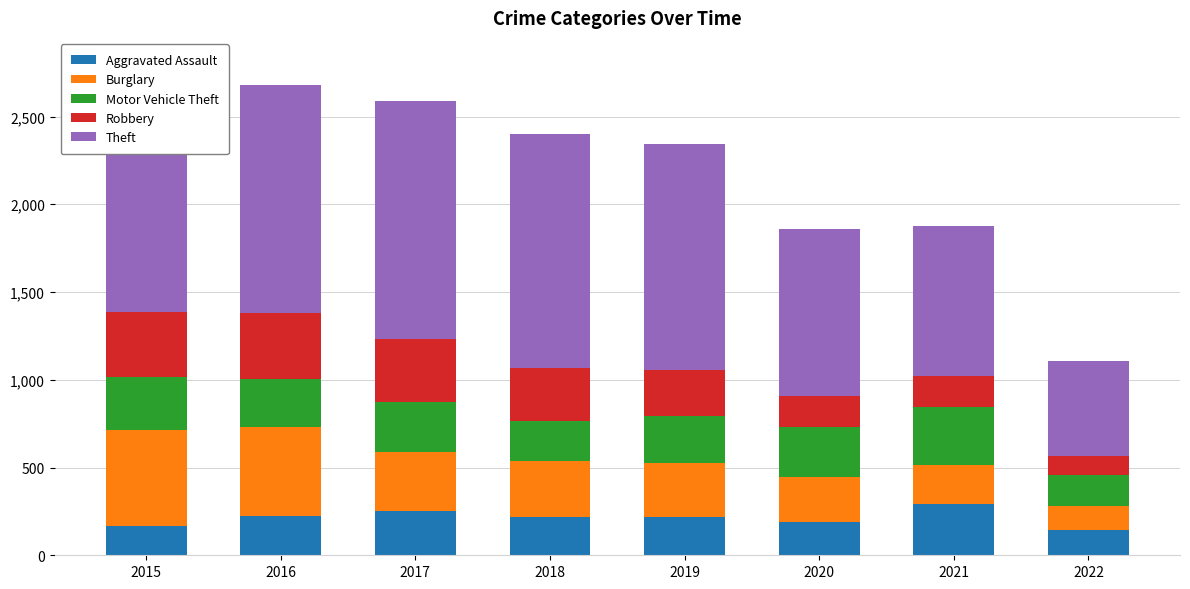

What is the lowest value of the Aggravated Assault series?

144